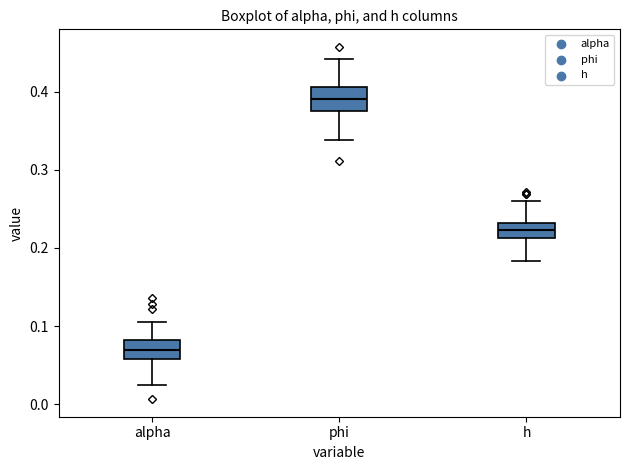

Reading left to right, read every box against the y-axis: the position of its median line, the range the box covers, and the ends of its whiskers. The values are not printed on the chart, so give them approximately, as read against the axis.

alpha: median 0.07, box 0.06 to 0.08, whiskers 0.02 to 0.10
phi: median 0.39, box 0.37 to 0.41, whiskers 0.34 to 0.44
h: median 0.22, box 0.21 to 0.23, whiskers 0.18 to 0.26